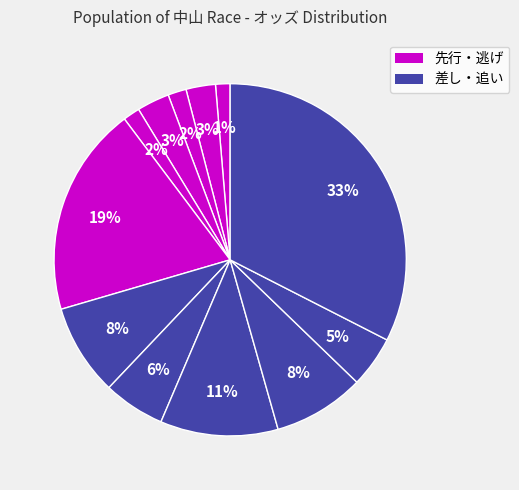

To the nearest percent, what is the difference between the largest and smallest slice percentages?

31%